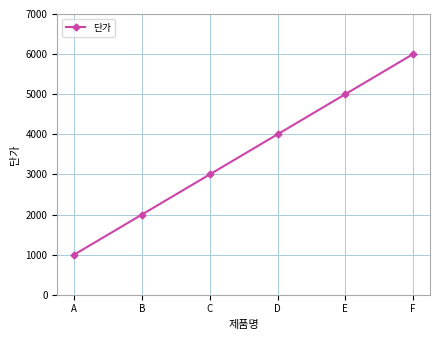

What is the change in value from C to E?

+2000